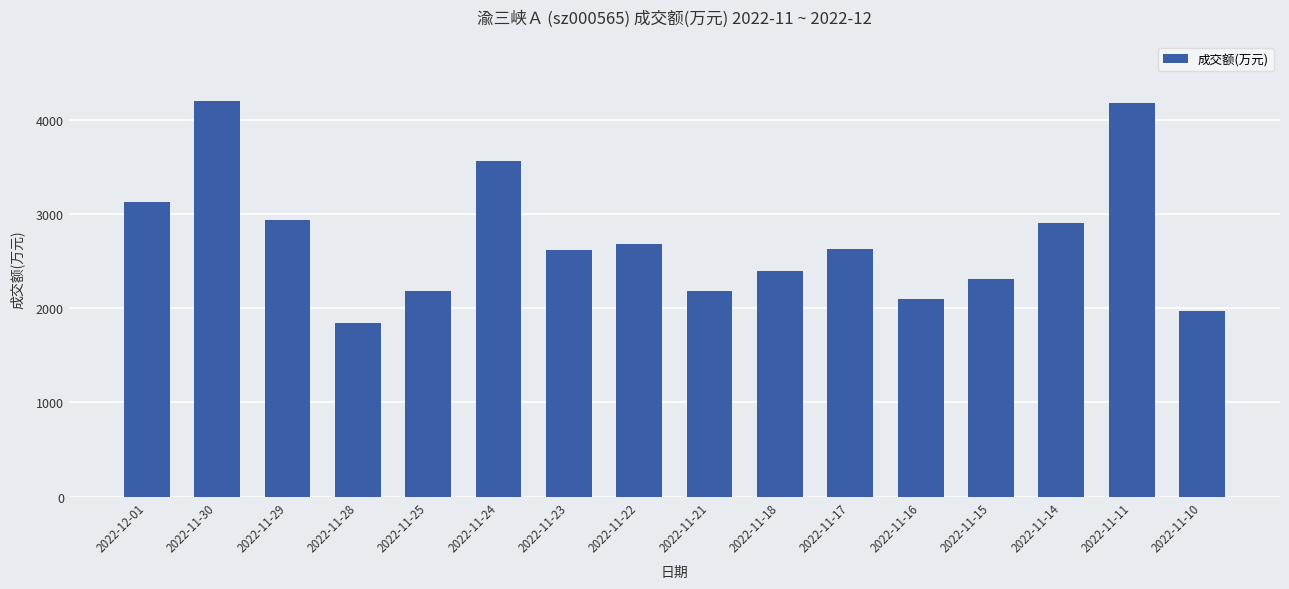

What is the label of the 15th bar from the right?

2022-11-30